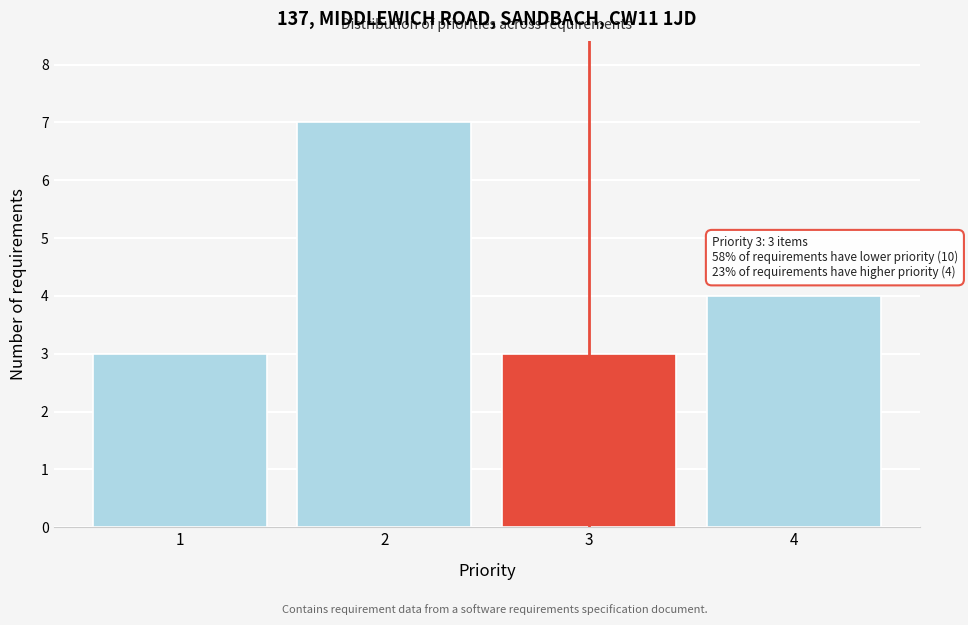

Reading left to right, what are all the values shown in this chart?

1=3	2=7	3=3	4=4